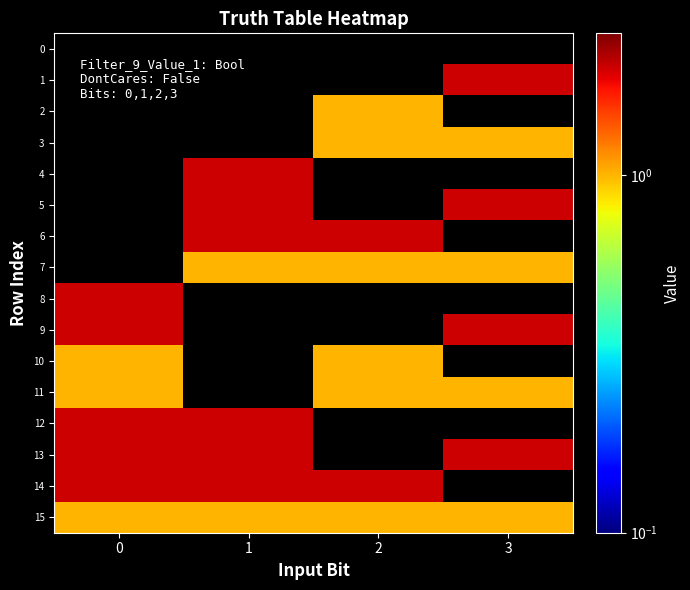

How many series are shown in this chart?

16